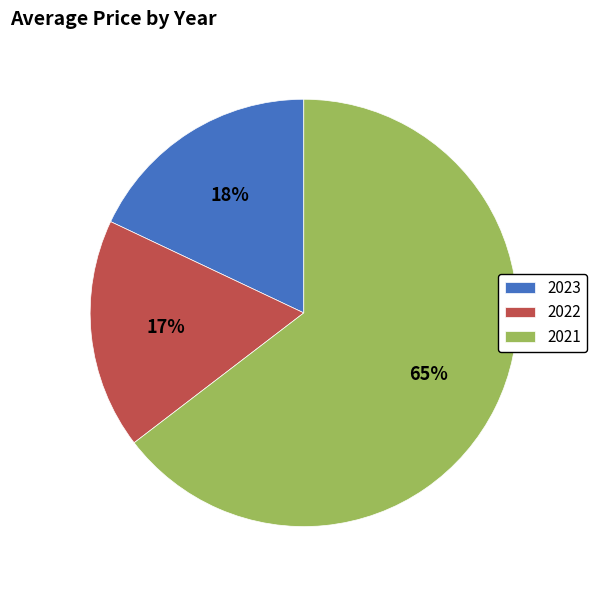

How many segments does this pie chart have?

3